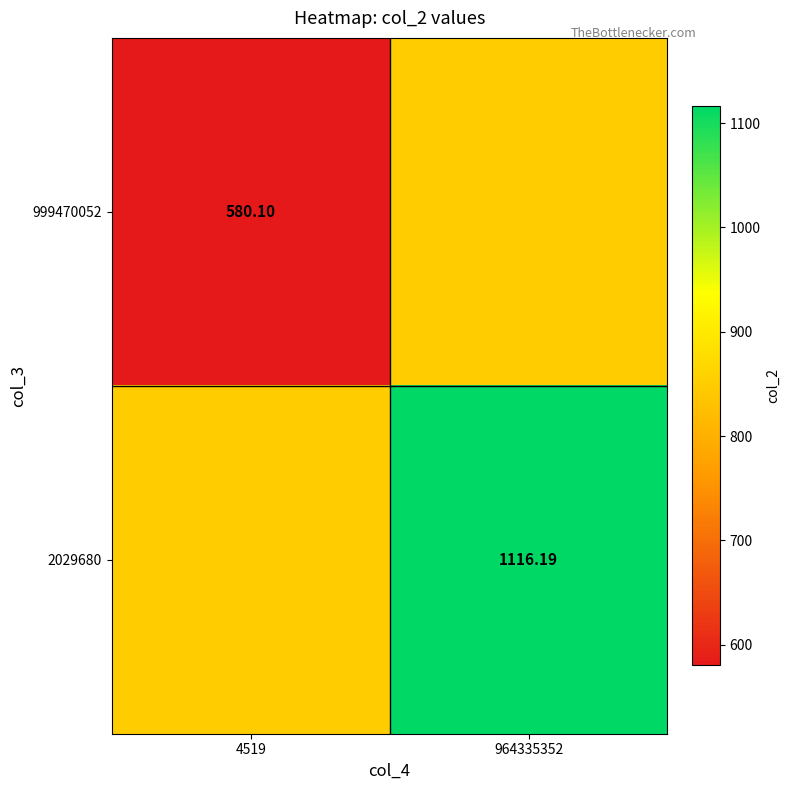

What value does the 2029680 series have at 4519?

848.1